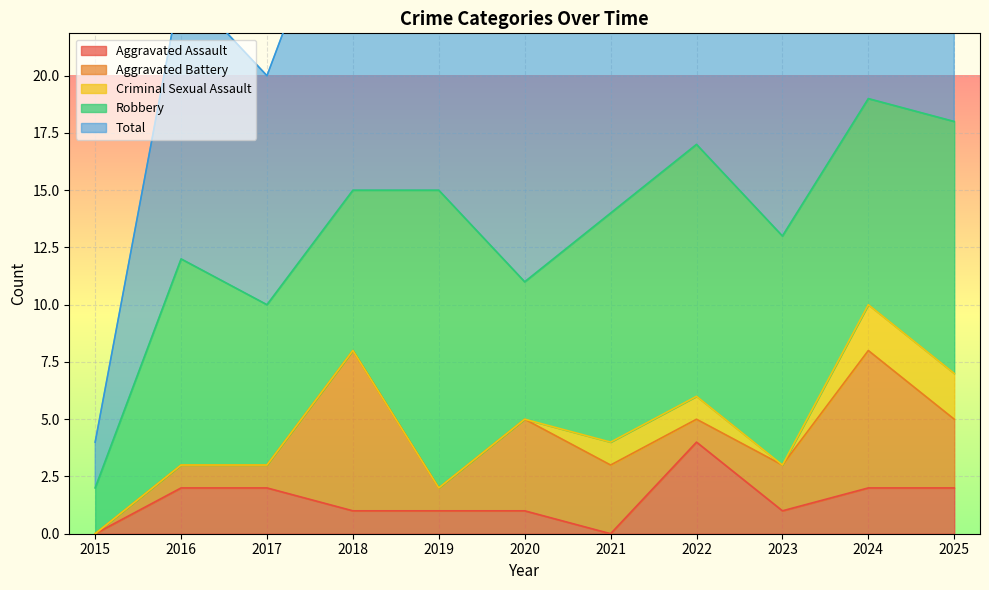

At how many categories does at least one series exceed 2?

10